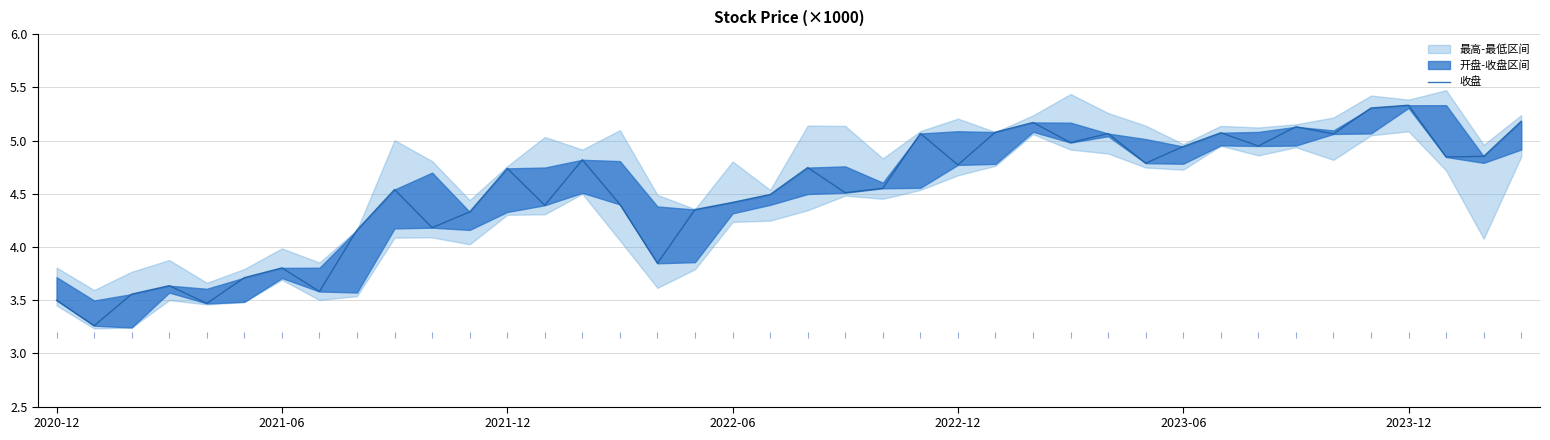

What is the ratio of the value at 2022-06 to the value at 38?

0.7